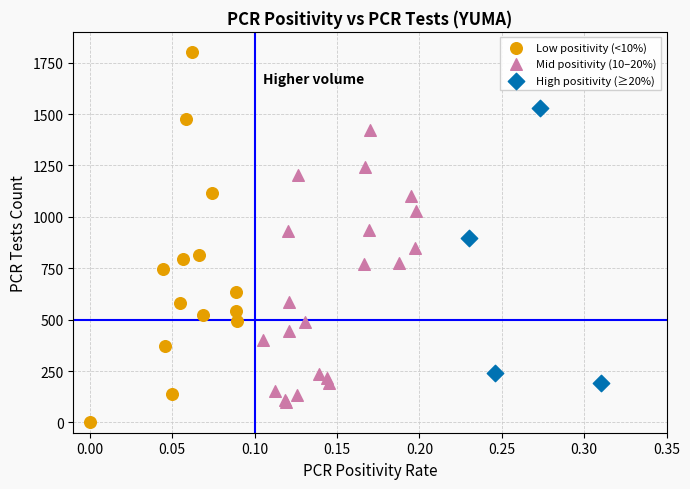

Which series contains the lowest Y value?

Low positivity (<10%)